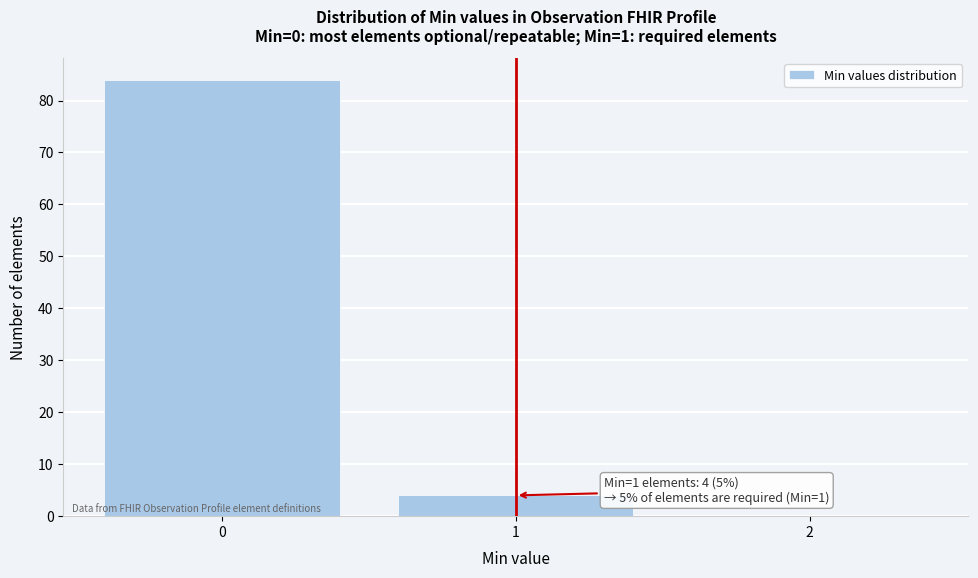

Which range on the x-axis has the tallest bar?

-0.5 to 0.5